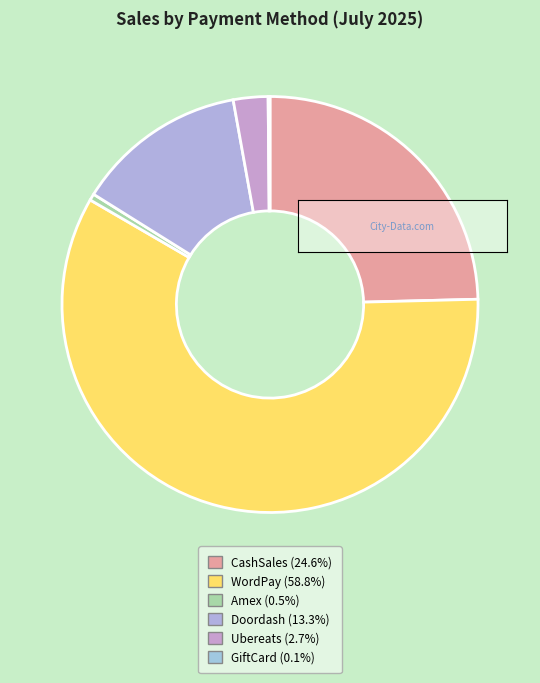

The Doordash slice represents 13% of the pie. True or false?

True